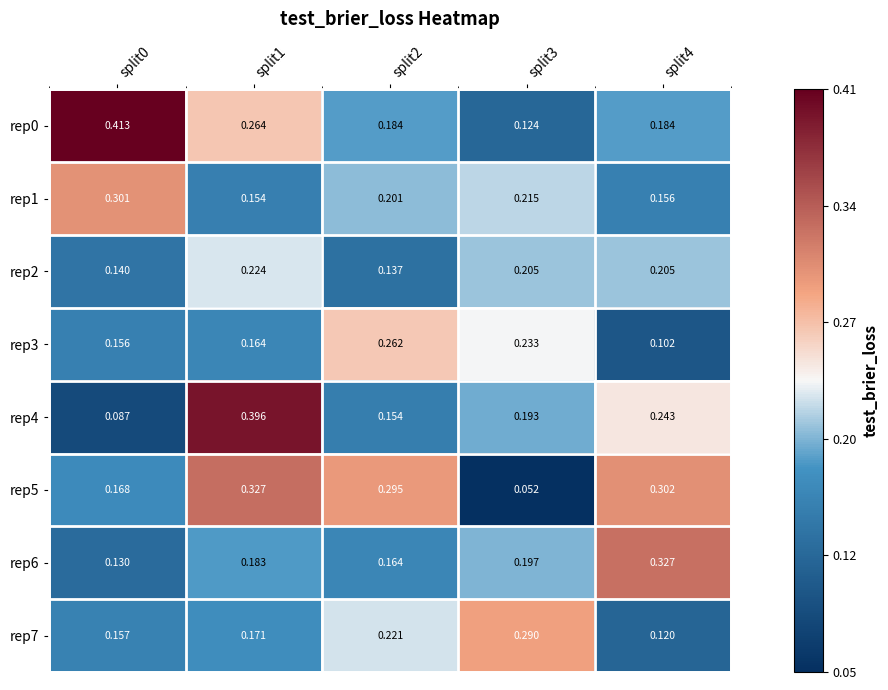

How many distinct data groups are displayed?

8